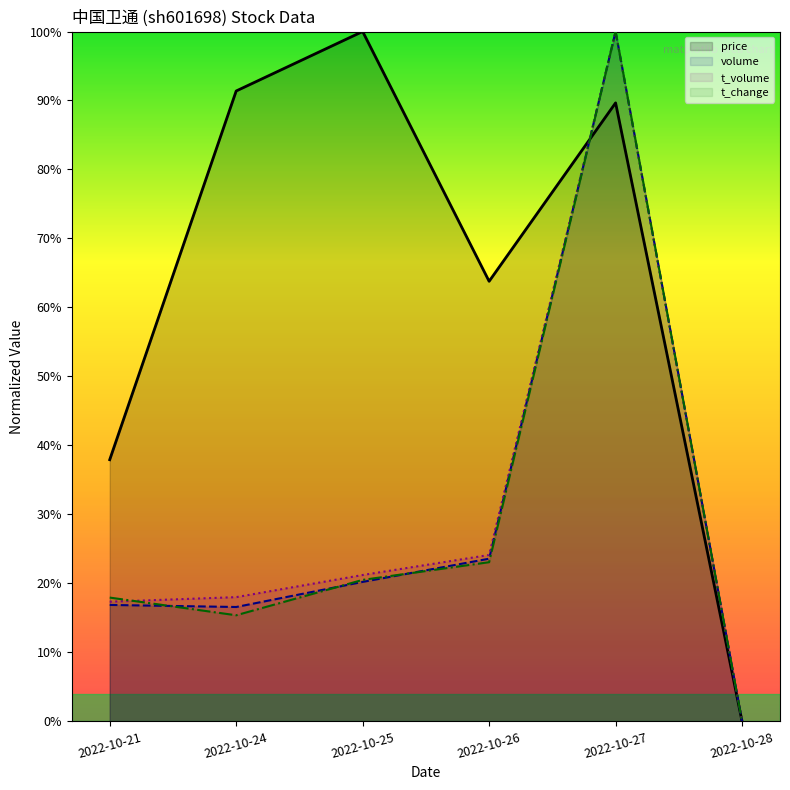

Where is the first local minimum for volume?

2022-10-24